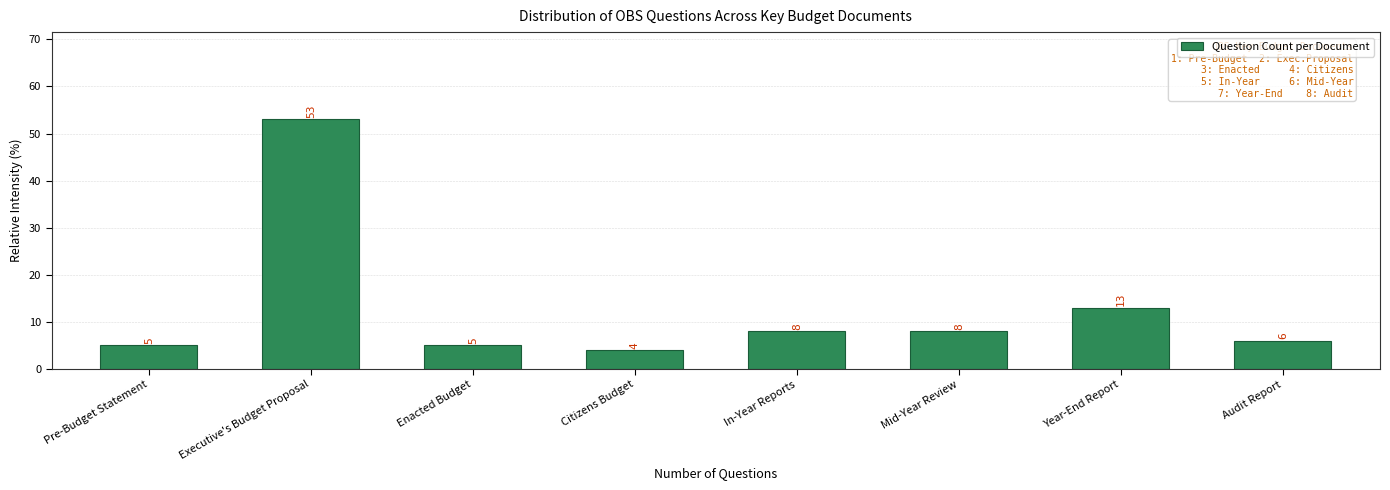

Reading left to right, extract all data points from this chart.

5	53	5	4	8	8	13	6